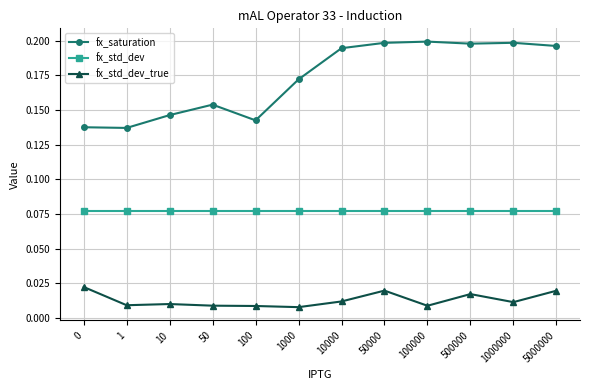

True or false: fx_std_dev_true has more than 1 interior local peaks.

True